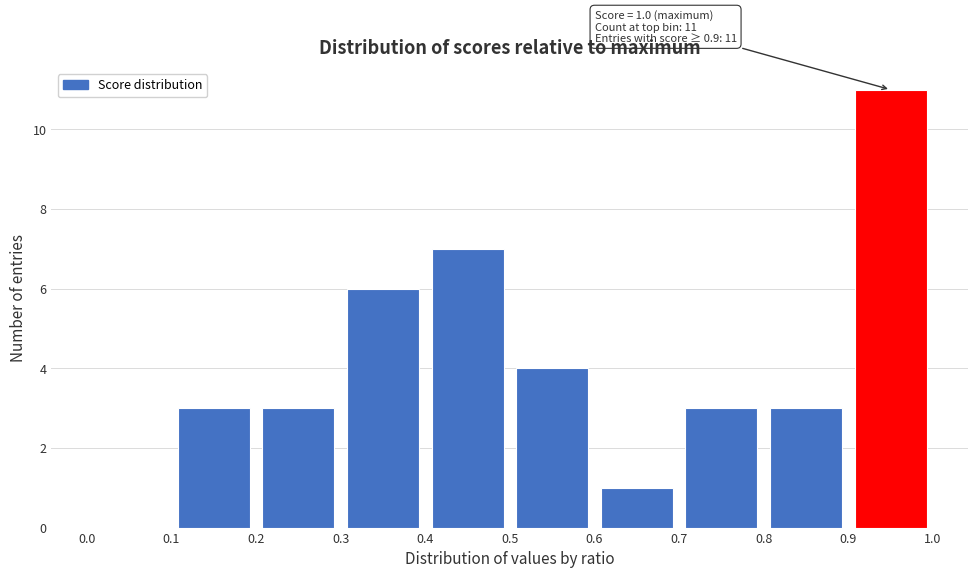

Which range on the x-axis has the tallest bar?

0.9 to 1.0